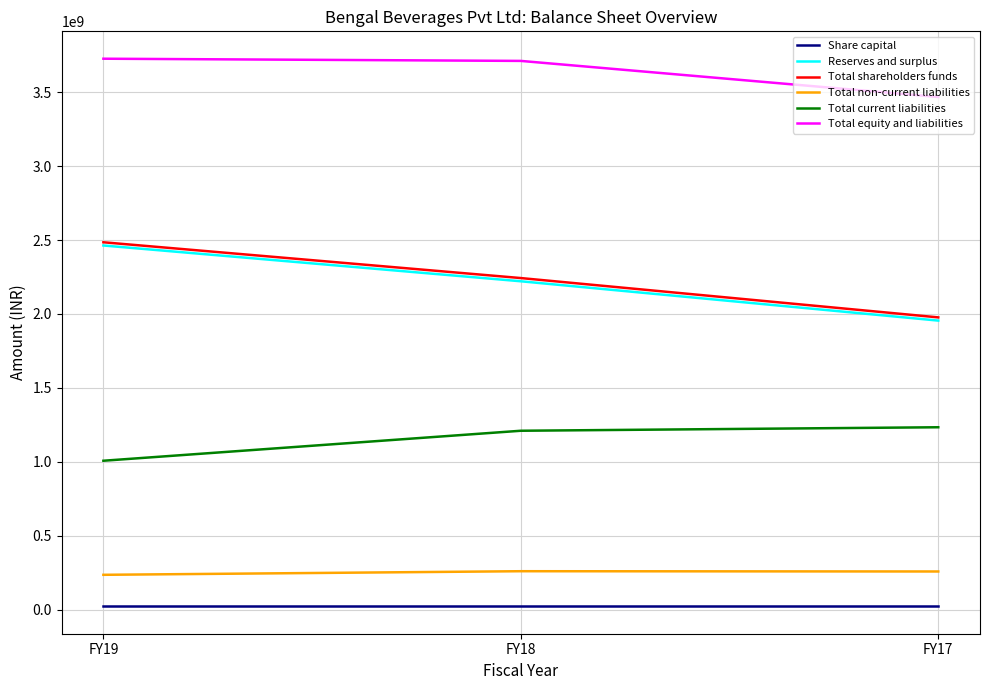

Where is Total equity and liabilities nearest to the value 3597699277?

FY18